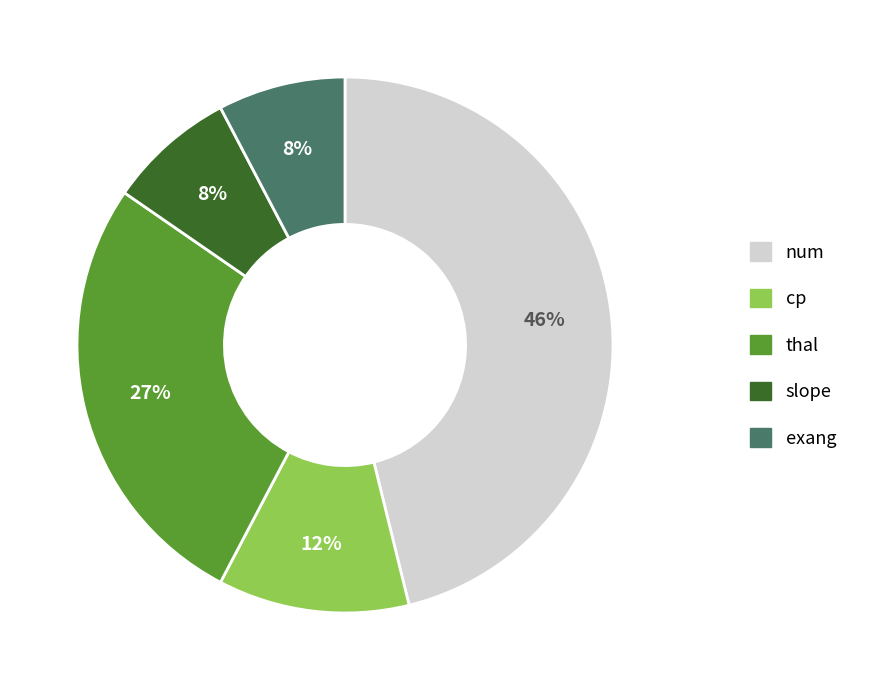

Count the number of slices in the pie.

5